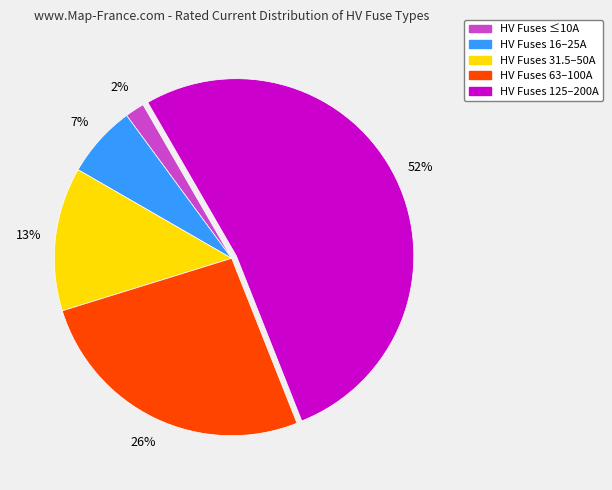

Count the number of slices in the pie.

5